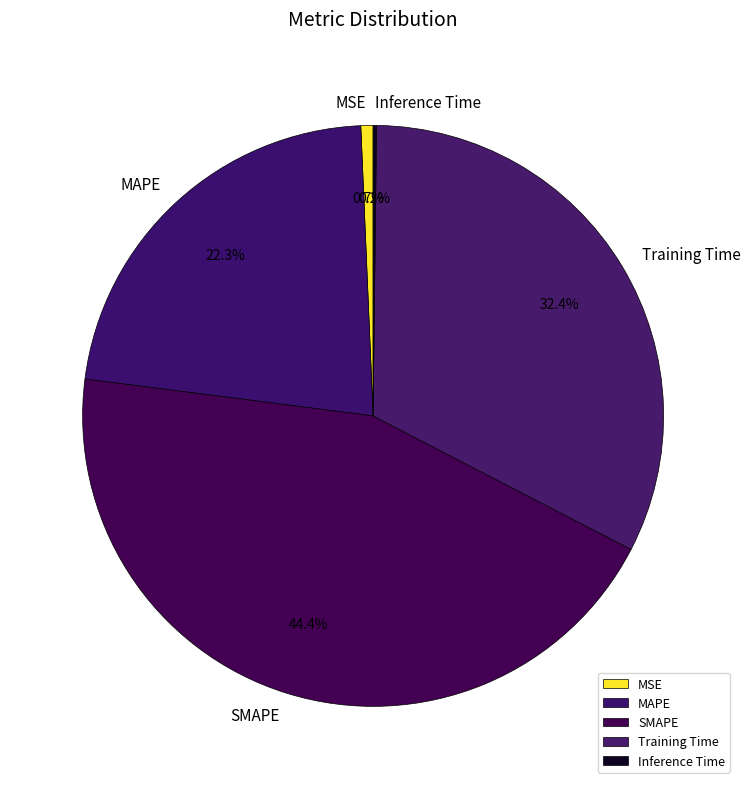

To the nearest percent, what portion does SMAPE represent?

44%